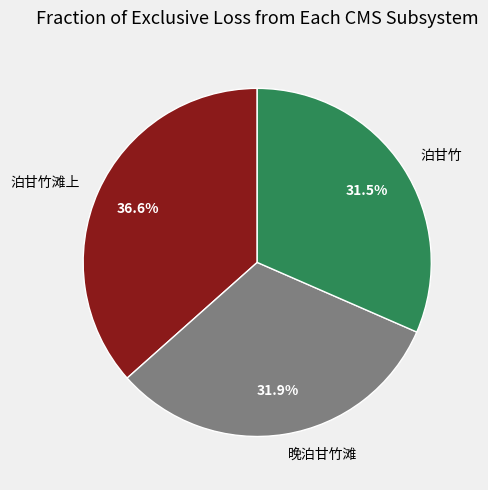

Is the sum of 泊甘竹 and 泊甘竹滩上 greater than half?

Yes